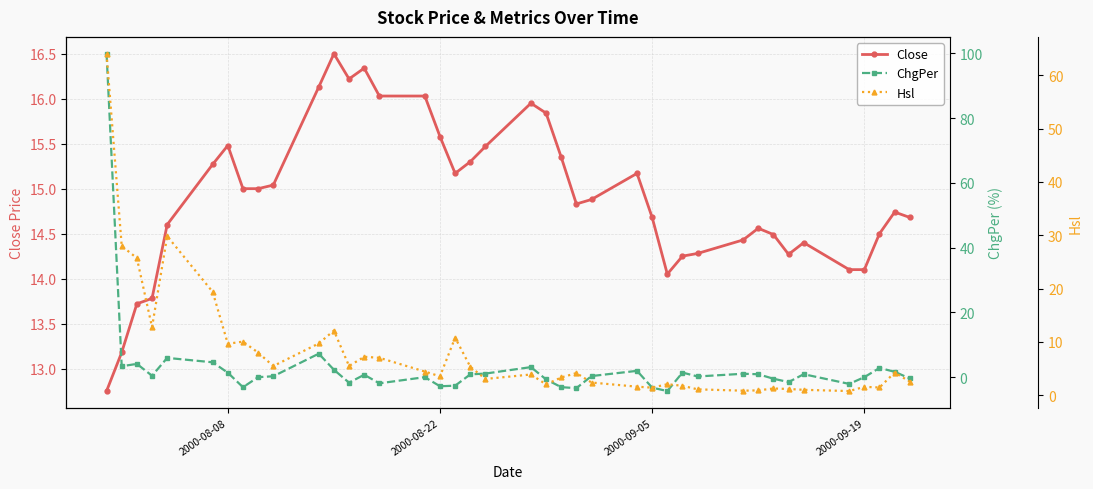

Is the value of ChgPer at 18 greater than the value of Hsl at 12?

No